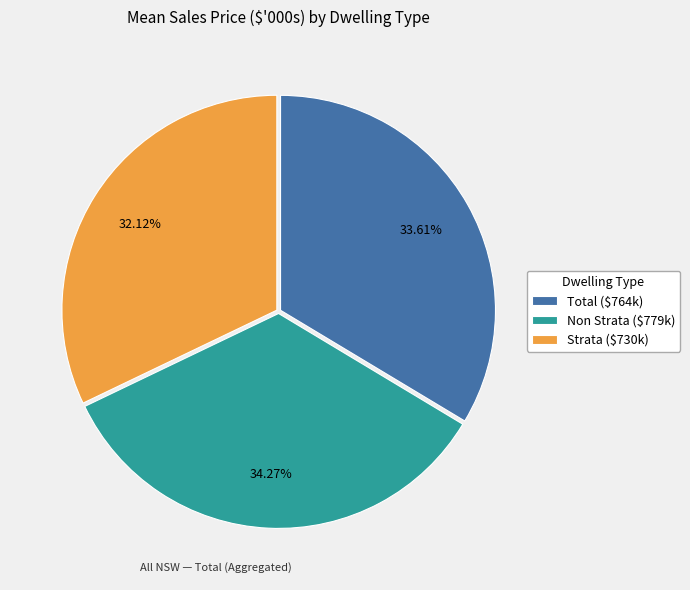

What percentage is the Total slice, to the nearest percent?

34%